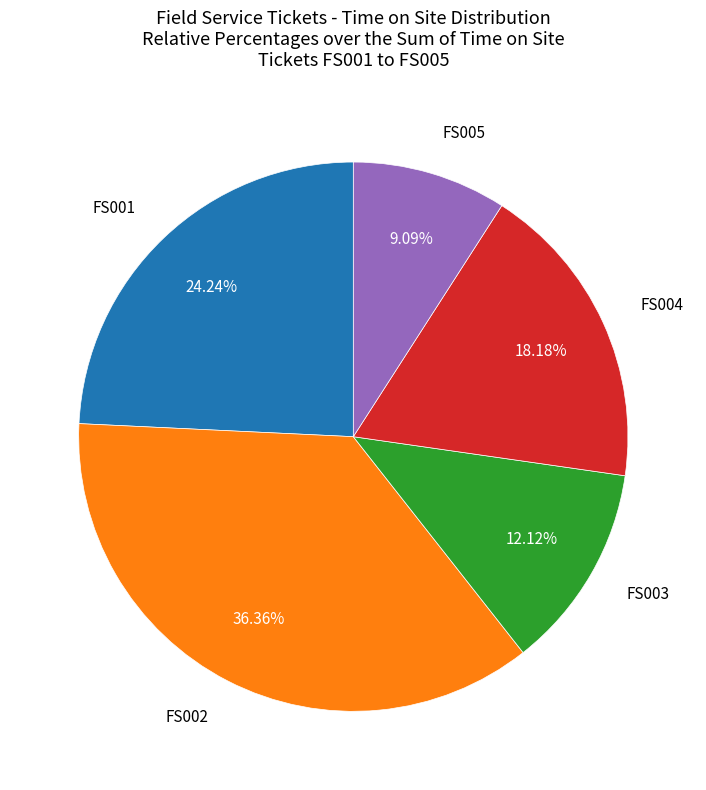

To the nearest percent, what portion does FS004 represent?

18%